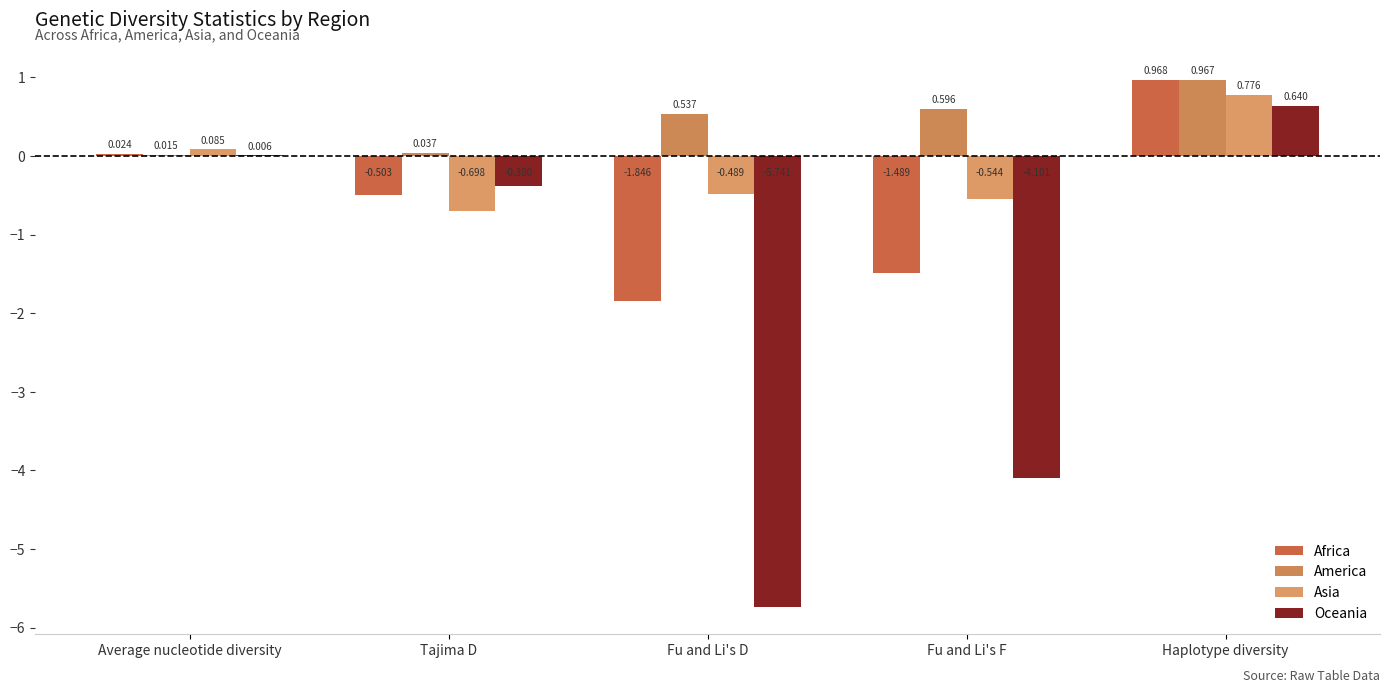

What is the sum of the Asia values at Fu and Li's F and Haplotype diversity?

0.2